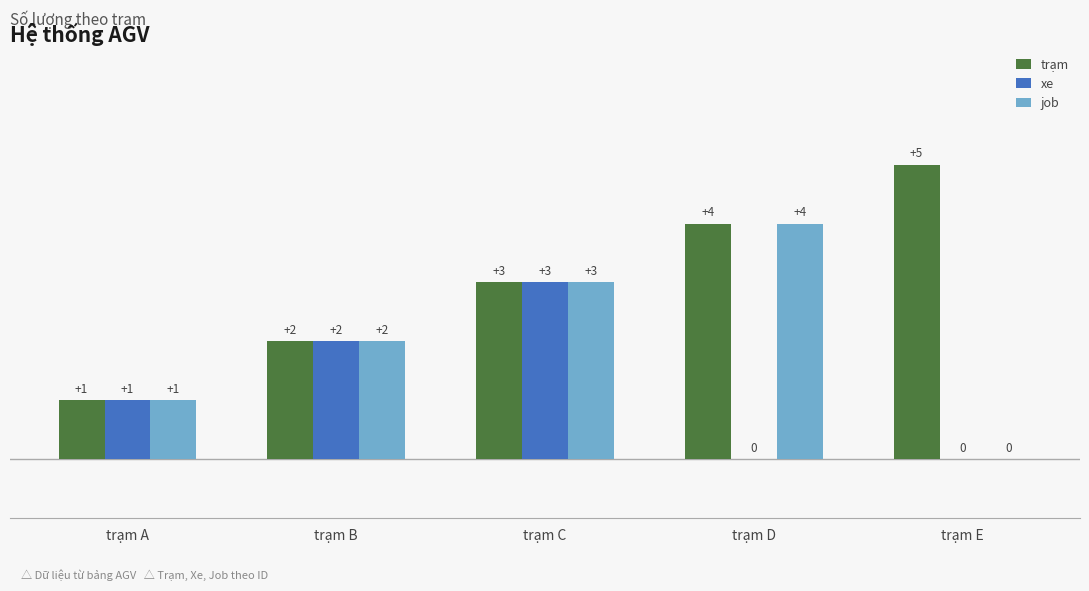

Is it true that job equals 4 at trạm C?

False